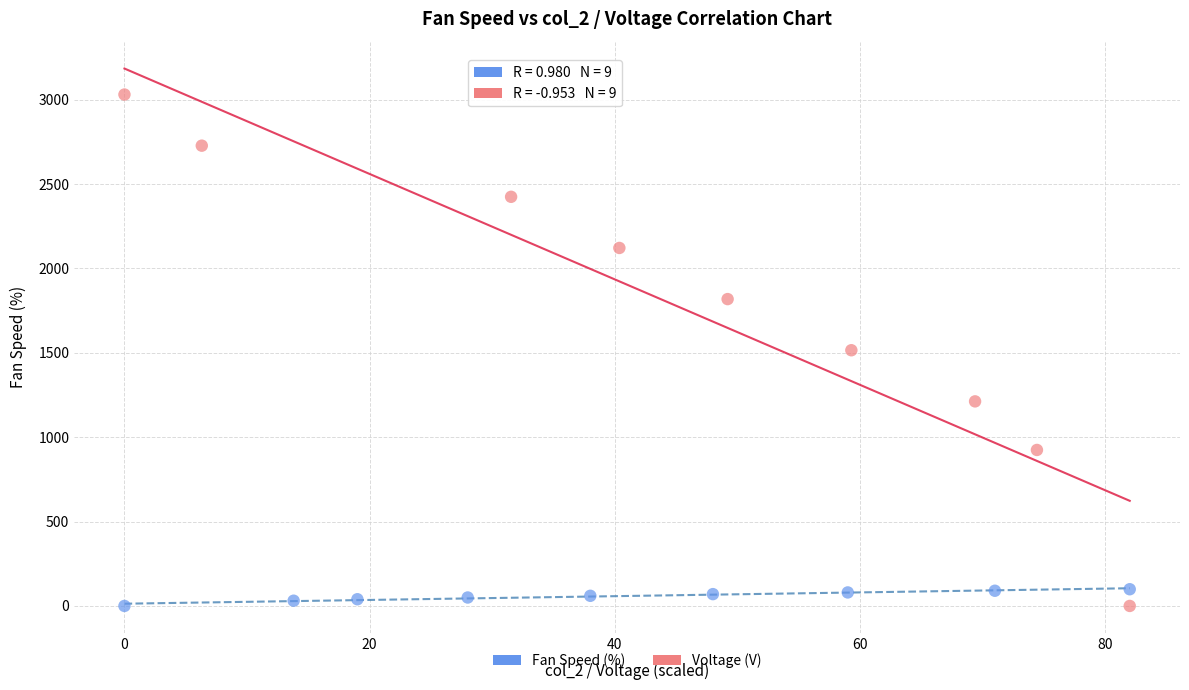

Which series reaches the maximum Y coordinate?

Voltage (V)